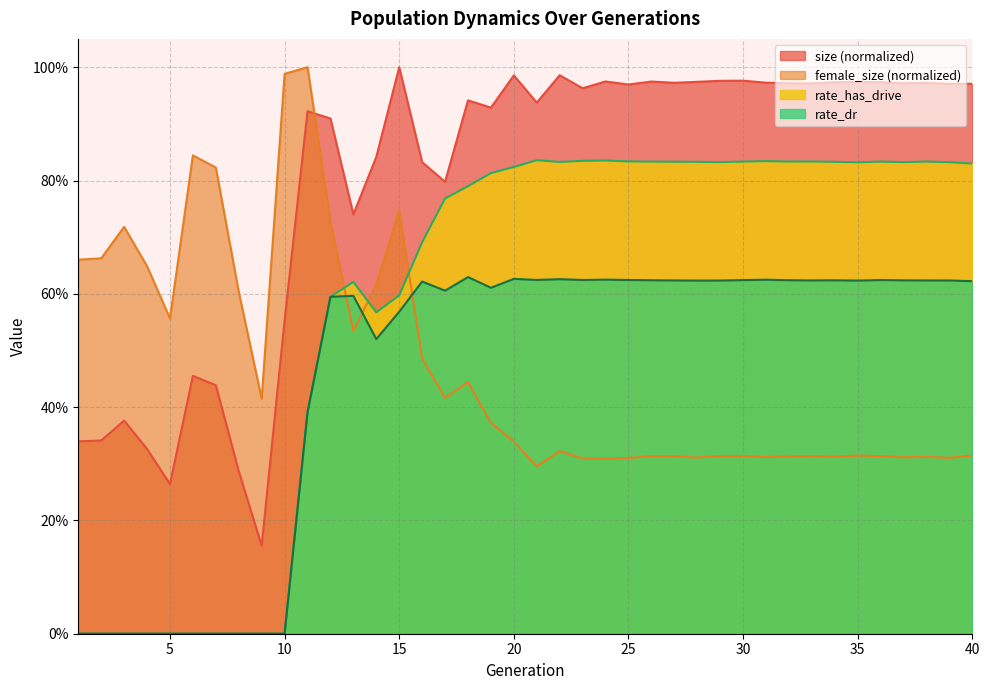

What value does the rate_dr series have at 25?

0.6